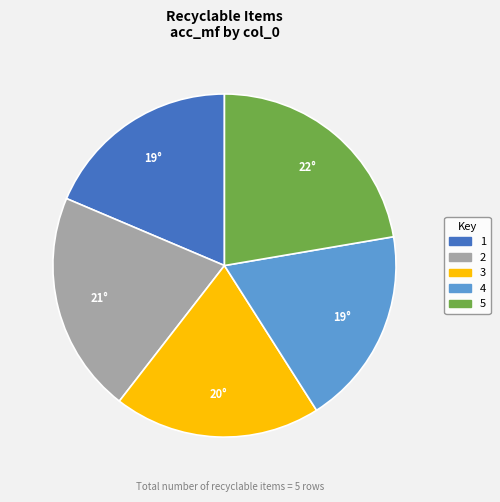

True or false: 5 accounts for 22% of the total.

True